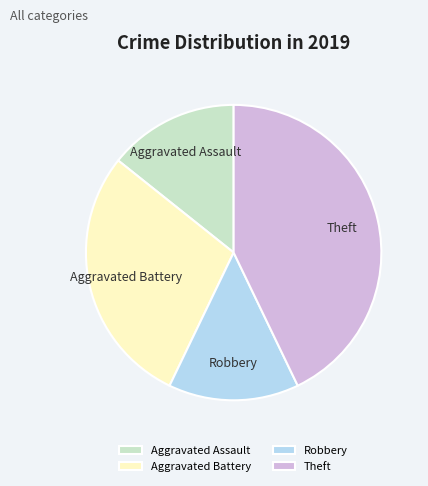

Which has a higher value, Aggravated Battery or Aggravated Assault?

Aggravated Battery